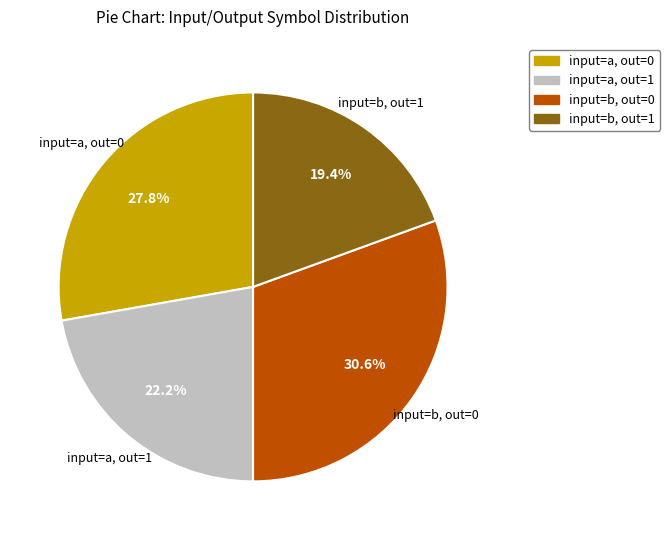

To the nearest percent, what is the difference between the largest and smallest slice percentages?

11%